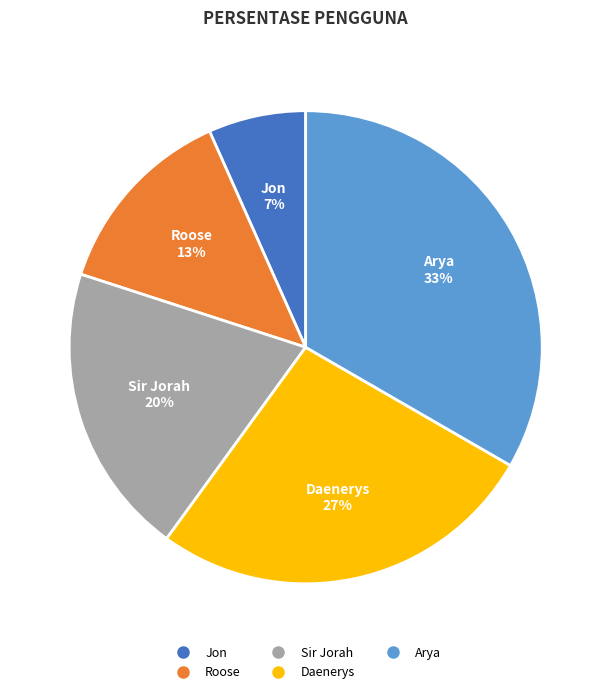

To the nearest percent, what is the combined percentage of Sir Jorah and Jon?

27%